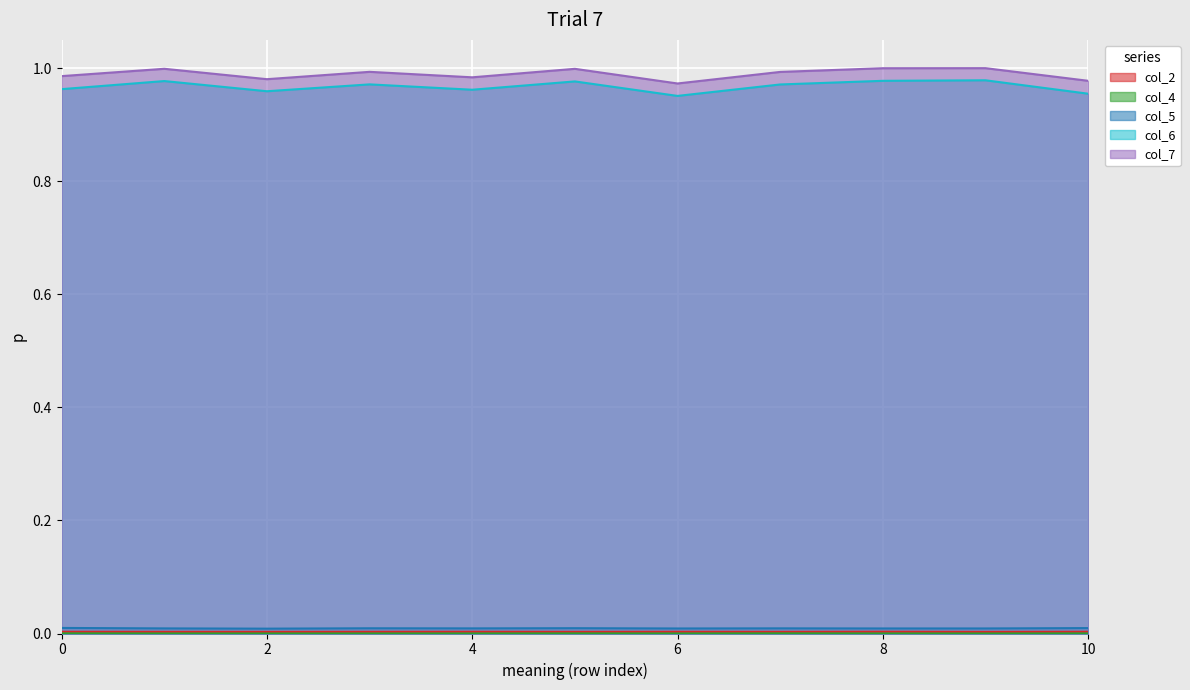

Is it true that col_6 equals 1.0 at 6?

True